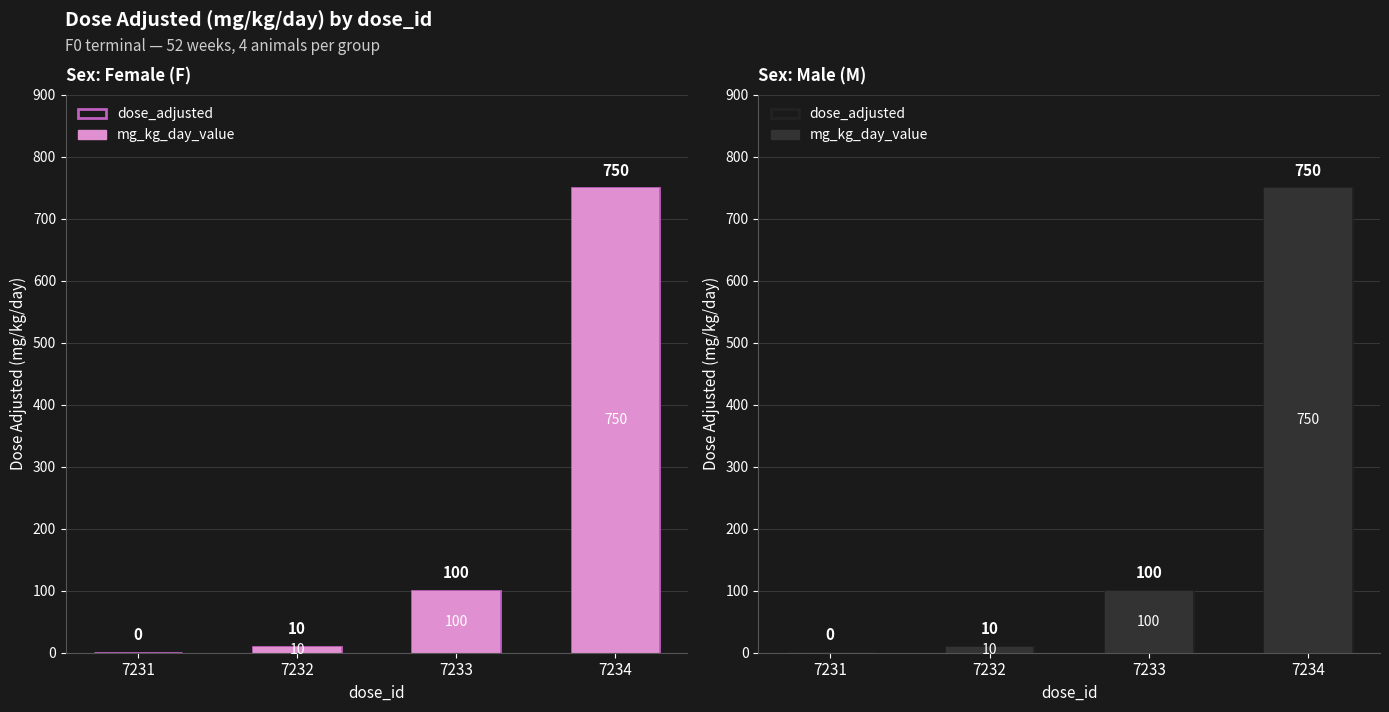

Reading left to right, transcribe all the data shown in this chart.

dose_adjusted: 0	10	100	750
mg_kg_day_value: 0	10	100	750